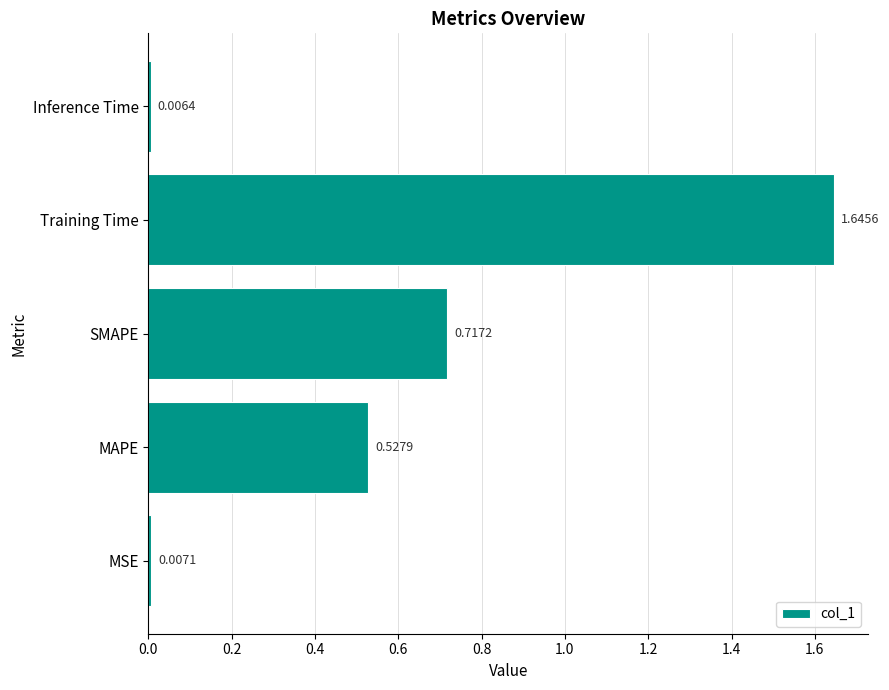

What is the average value?

0.6